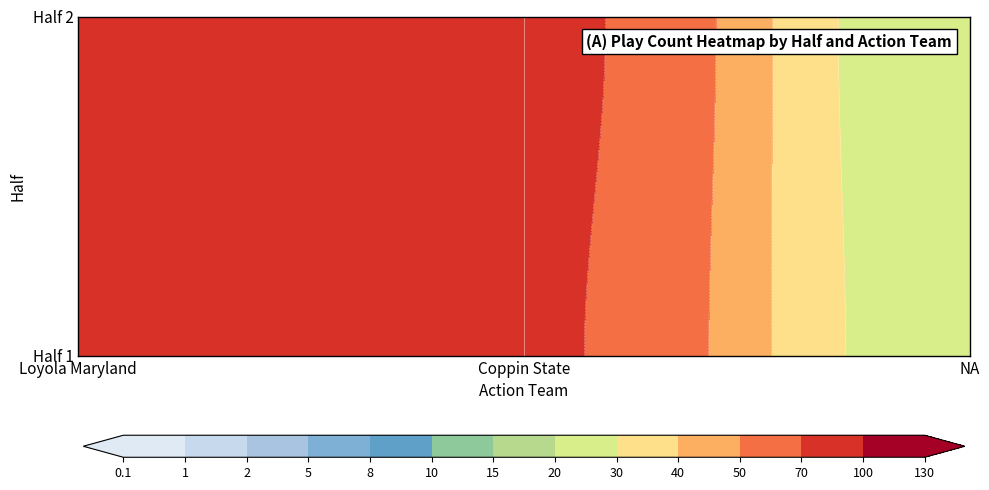

What is the smallest value displayed?

20